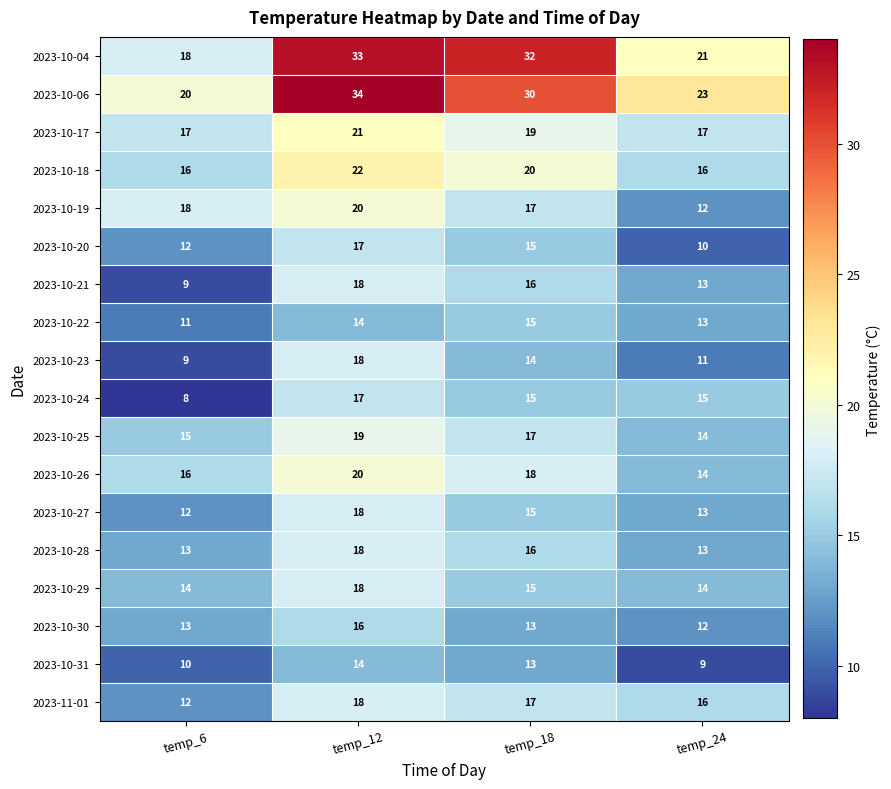

How many categories are shown in the chart?

4